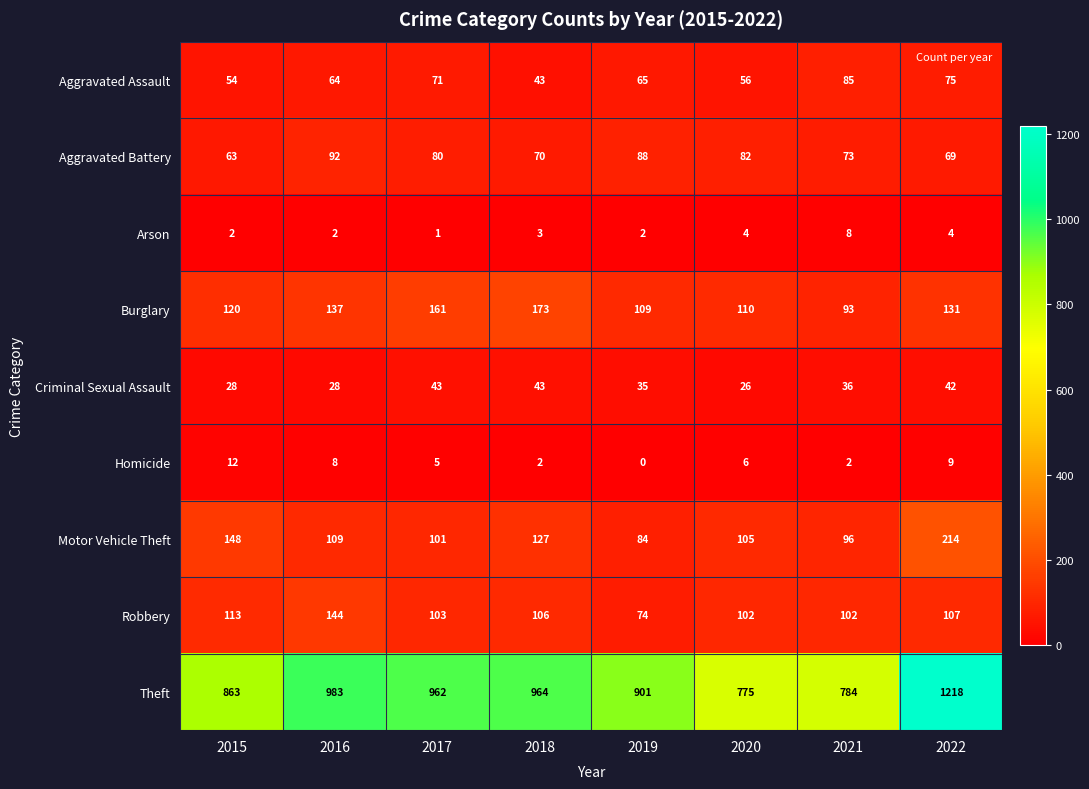

What is the sum of the Aggravated Battery values at 2019 and 2018?

158